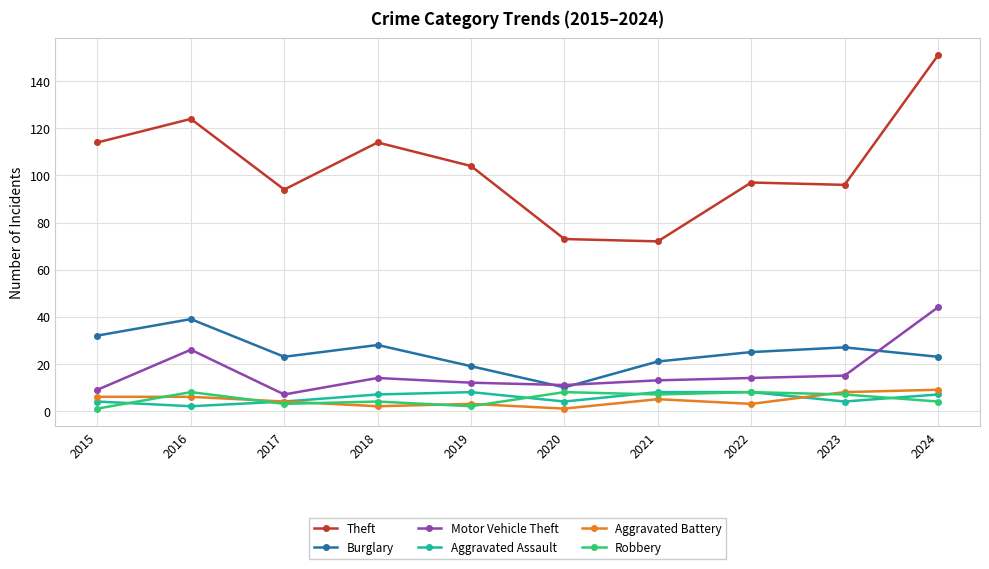

Is this an area chart (filled region under the line)?

No